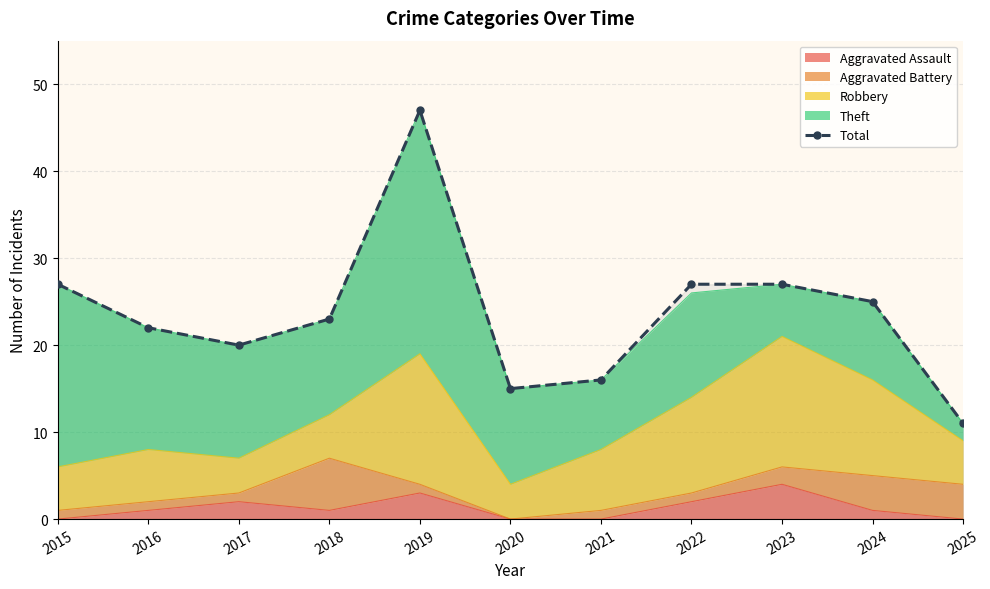

Reading left to right, what are all the values shown in this chart?

2015=27	2016=22	2017=20	2018=23	2019=47	2020=15	2021=16	2022=27	2023=27	2024=25	2025=11